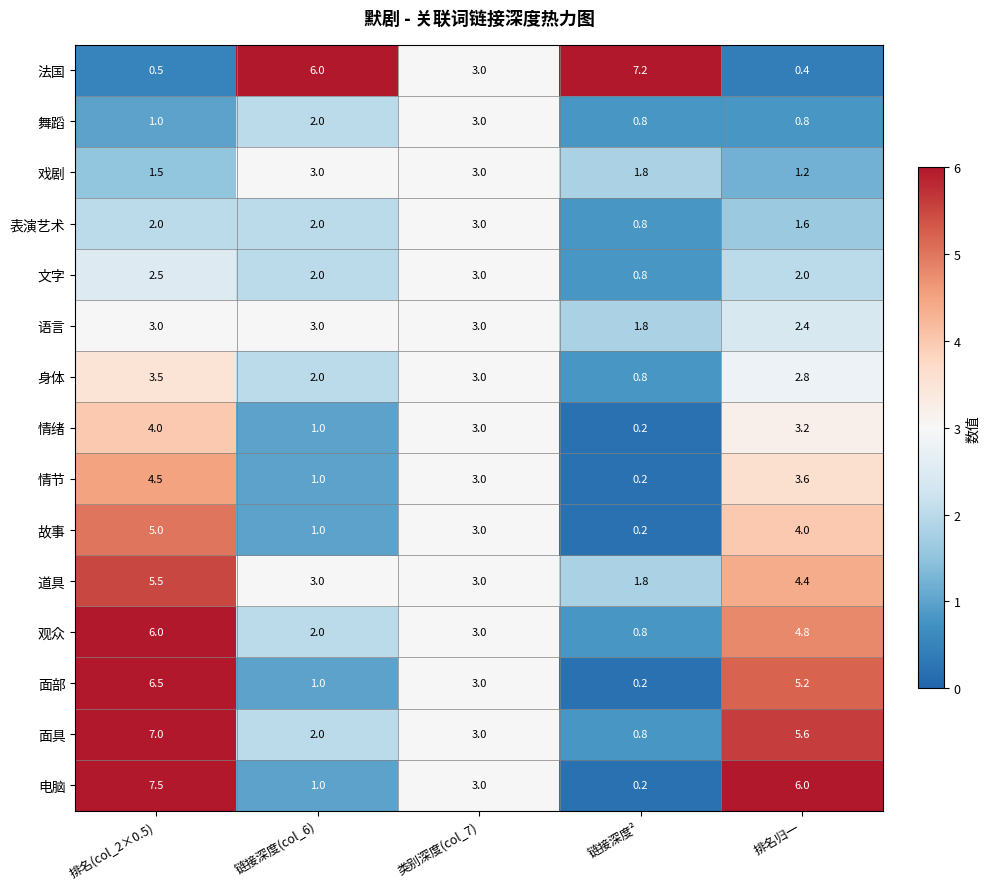

The 面部 series shows 2.1 at 排名归一. True or false?

False